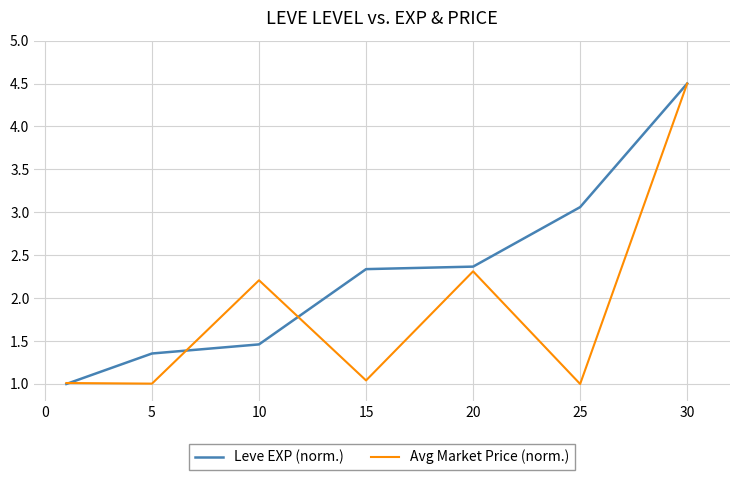

What is the minimum value shown in the chart?

1.0